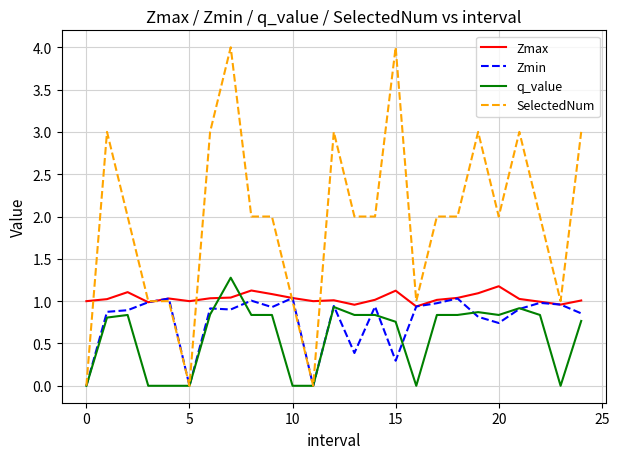

What are all the series names shown in the legend?

Zmax, Zmin, q_value, SelectedNum